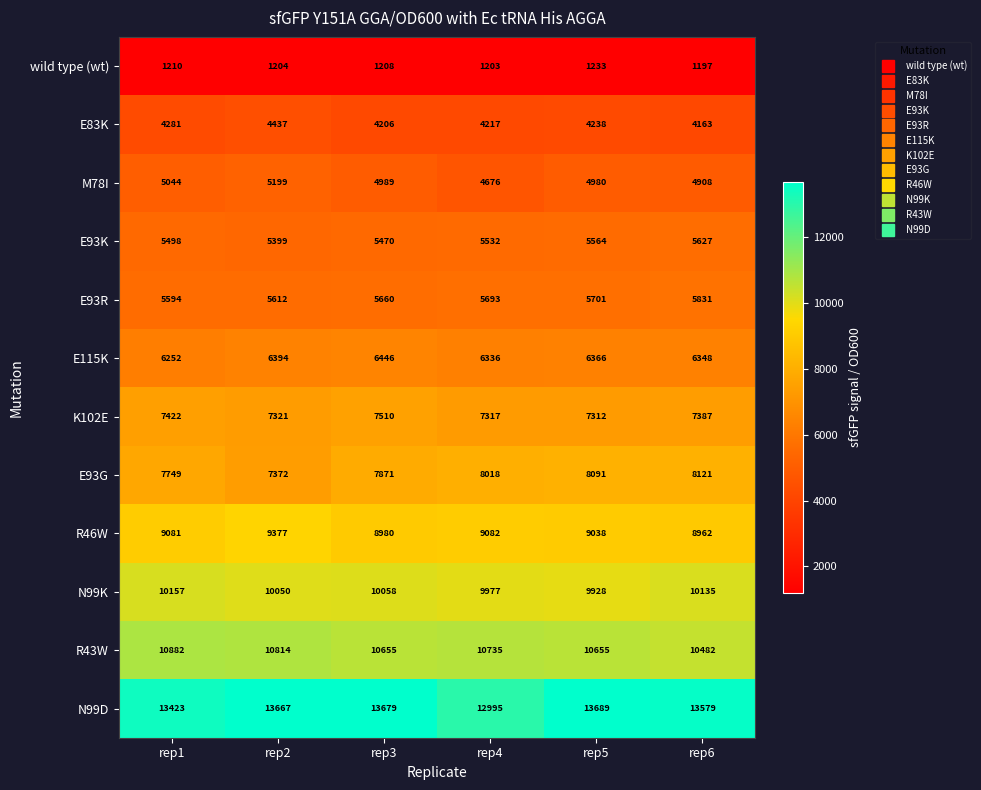

Between rep1 and rep6, which series saw the biggest shift?

R43W